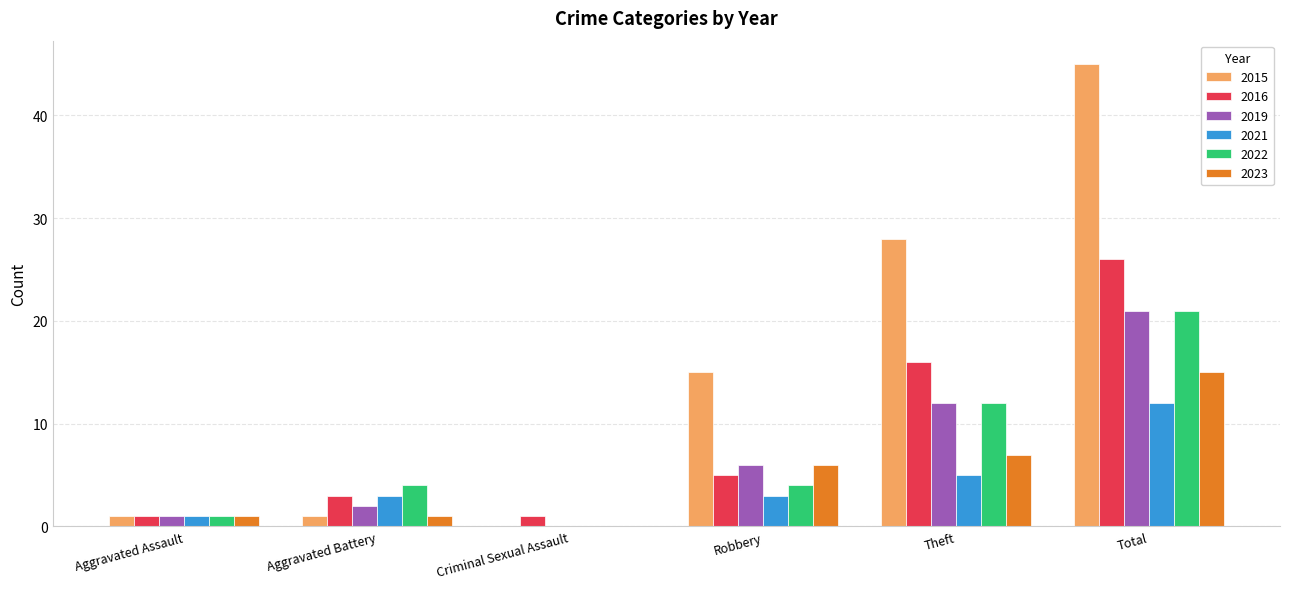

What is the sum of all 2019 values?

42